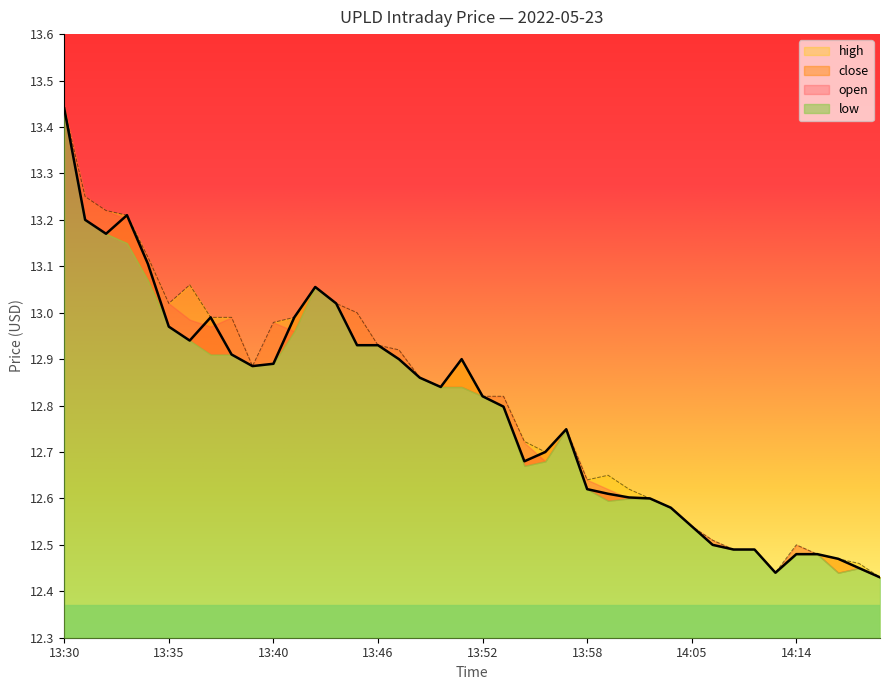

What is the value of the open point at the 26th from the left?

12.6